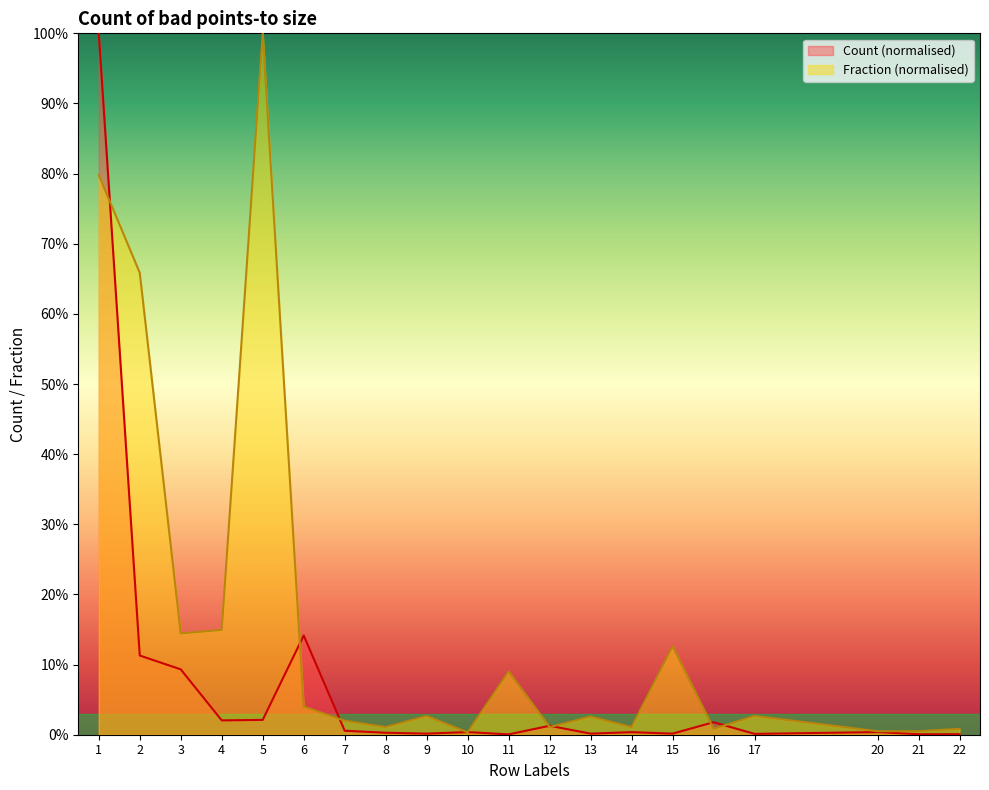

At which category does the data reach its first local peak?

6